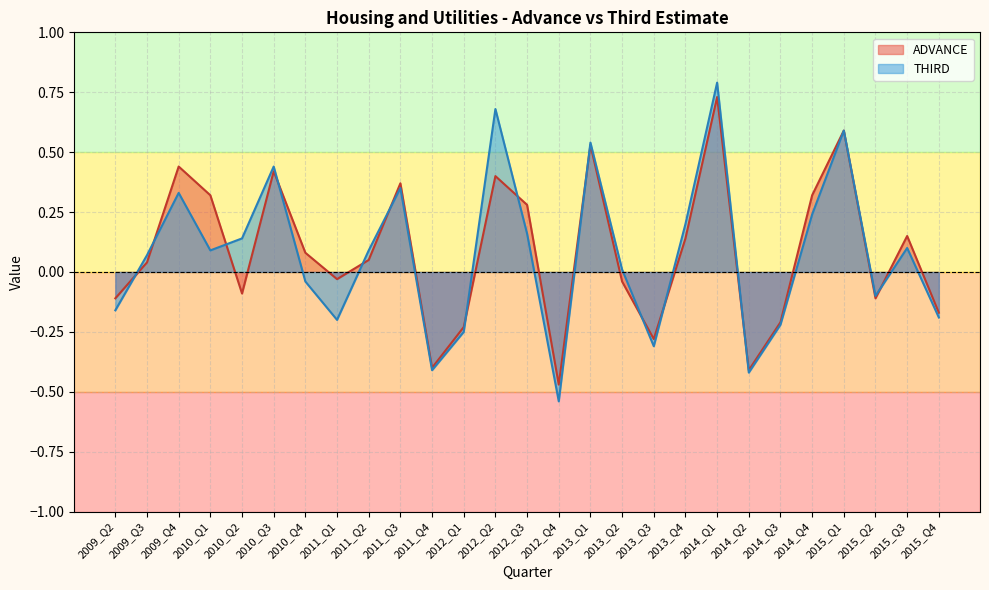

At which label does THIRD reach its peak?

2014_Q1